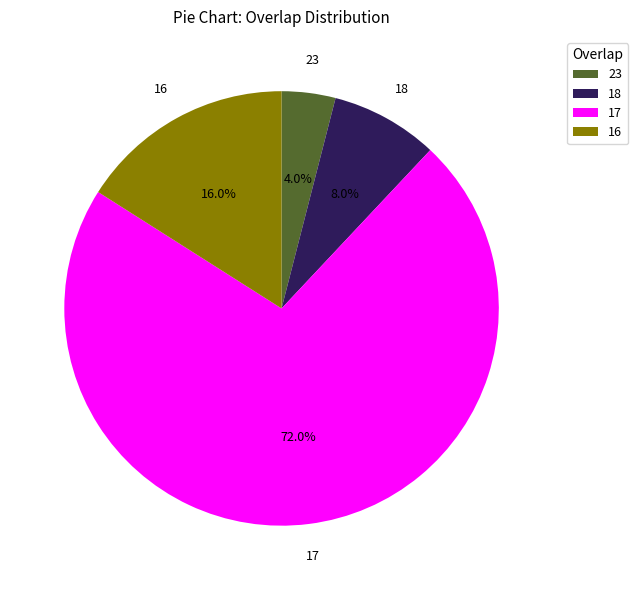

Combined, what portion of the pie is 17 and 23?

76.0%